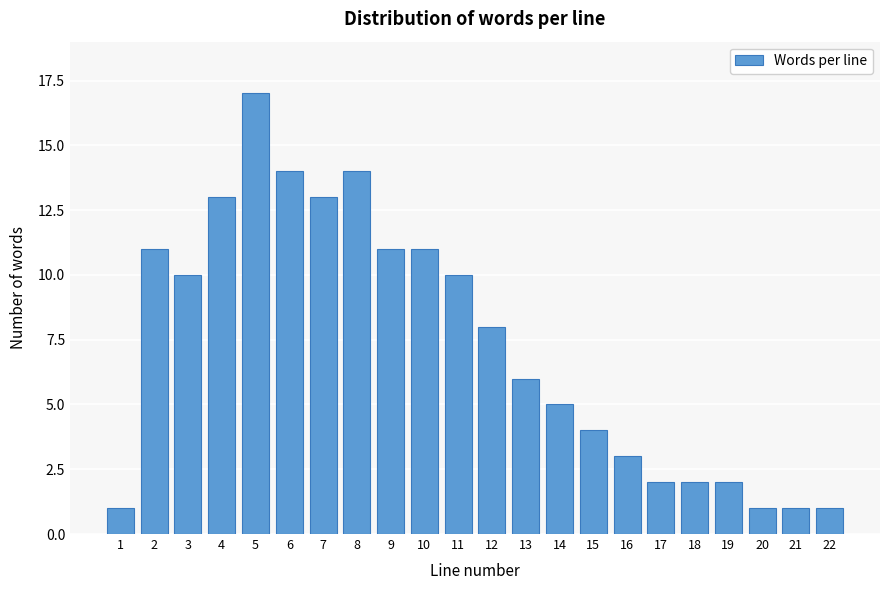

Reading left to right, extract all data points from this chart.

1	11	10	13	17	14	13	14	11	11	10	8	6	5	4	3	2	2	2	1	1	1